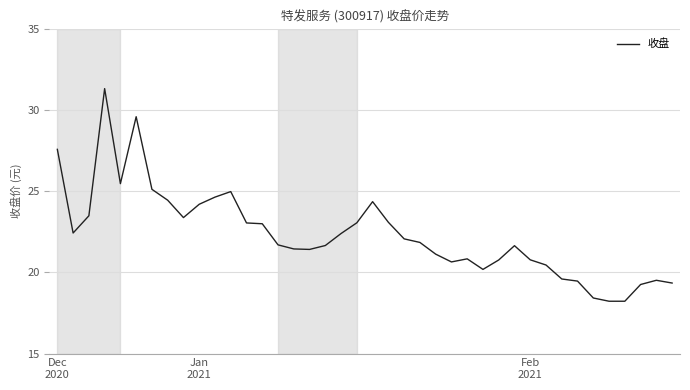

What is the difference between the maximum and minimum values?

13.1